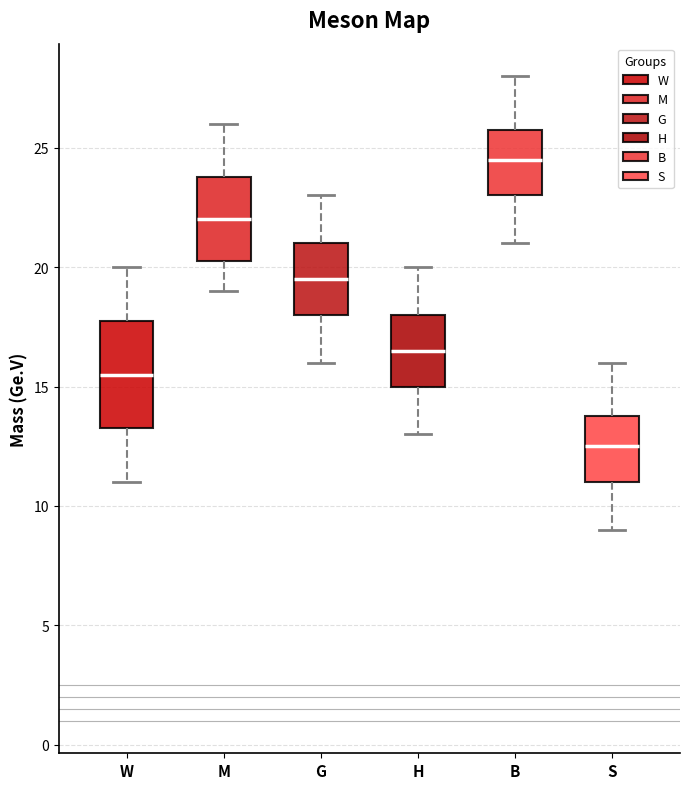

Reading left to right, transcribe this box plot: for each box, give where its median line is, the range the box spans, and where its two whiskers end, as read against the y-axis. The values are not printed on the chart, so give them approximately, as read against the axis.

W: median 15.5, box 13.5 to 18.0, whiskers 11.0 to 20.0
M: median 22.0, box 20.5 to 24.0, whiskers 19.0 to 26.0
G: median 19.5, box 18.0 to 21.0, whiskers 16.0 to 23.0
H: median 16.5, box 15.0 to 18.0, whiskers 13.0 to 20.0
B: median 24.5, box 23.0 to 26.0, whiskers 21.0 to 28.0
S: median 12.5, box 11.0 to 14.0, whiskers 9.0 to 16.0